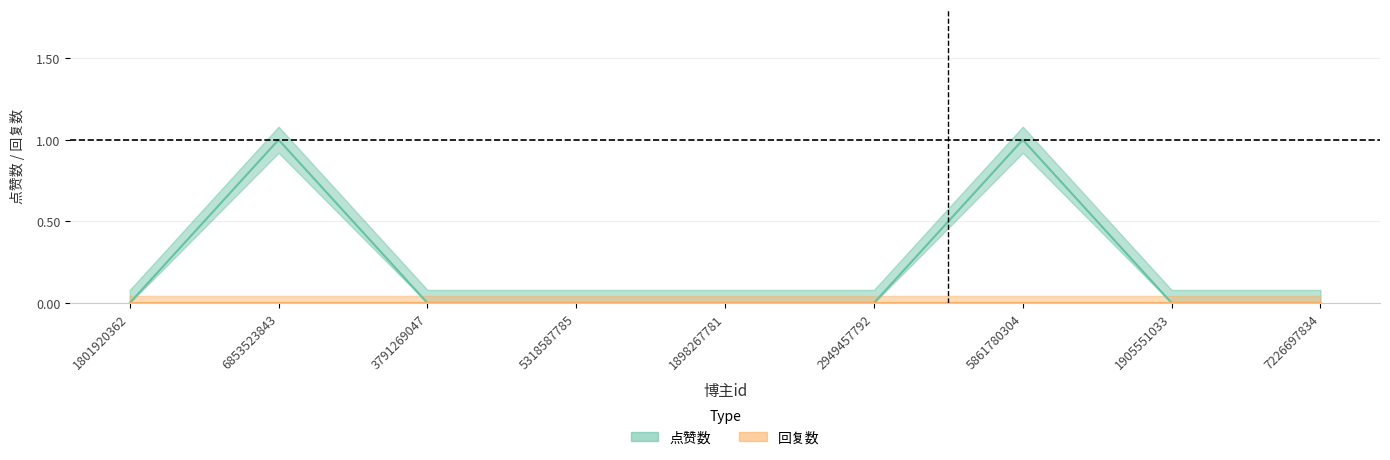

What is the sum of all values?

2